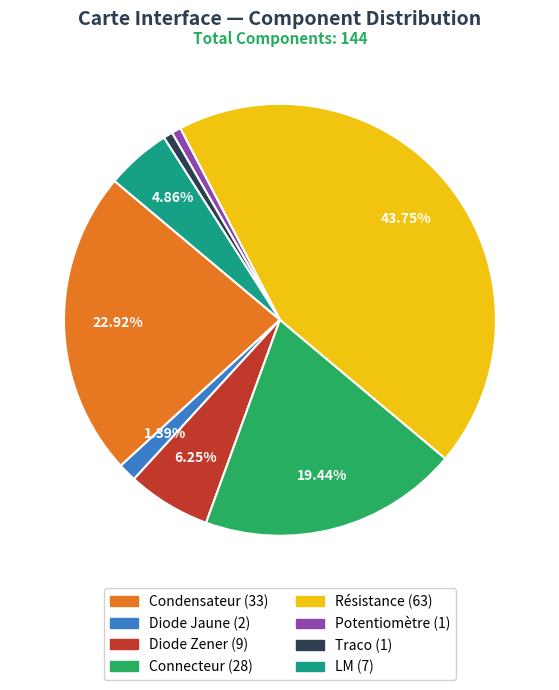

What is the largest slice in the pie chart?

Résistance